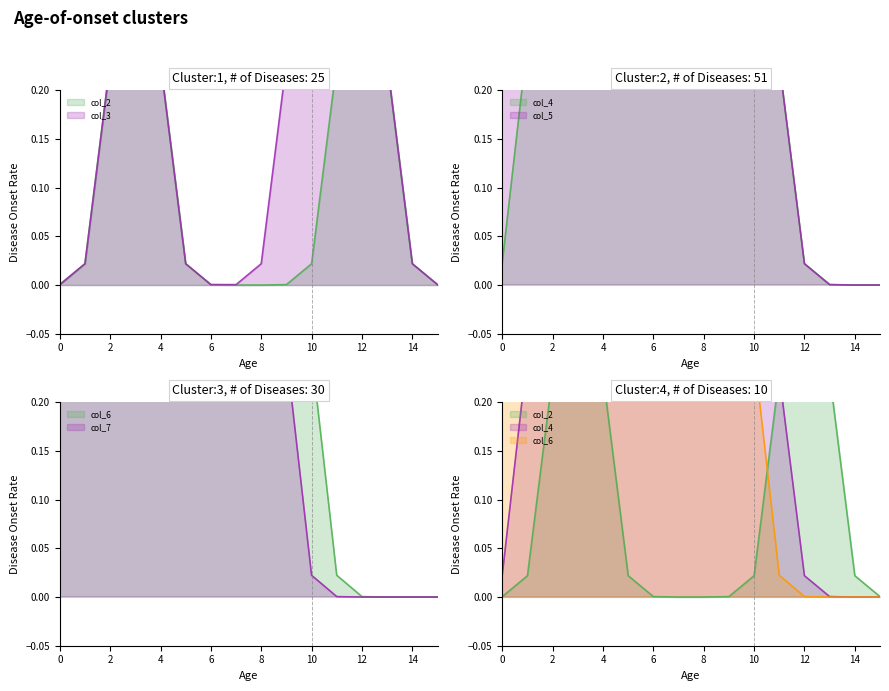

What is the value of the col_5 point at the 5th from the left?

1